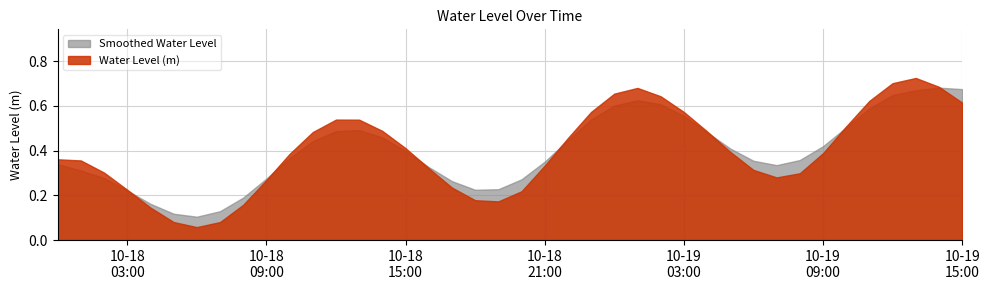

What is the average value?

0.4